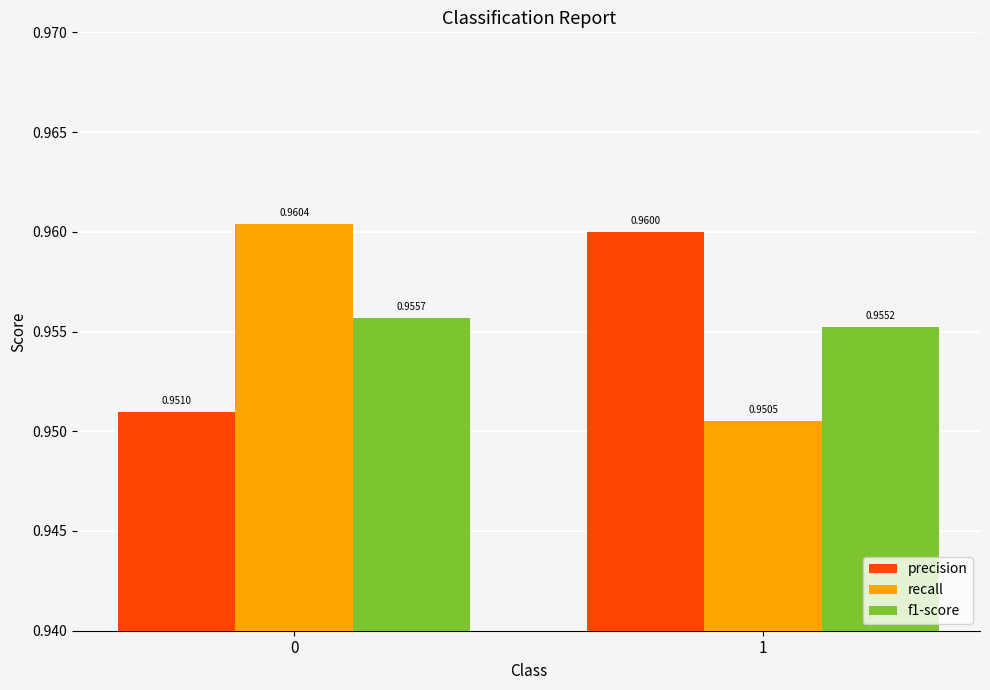

How many bars are there in total?

6